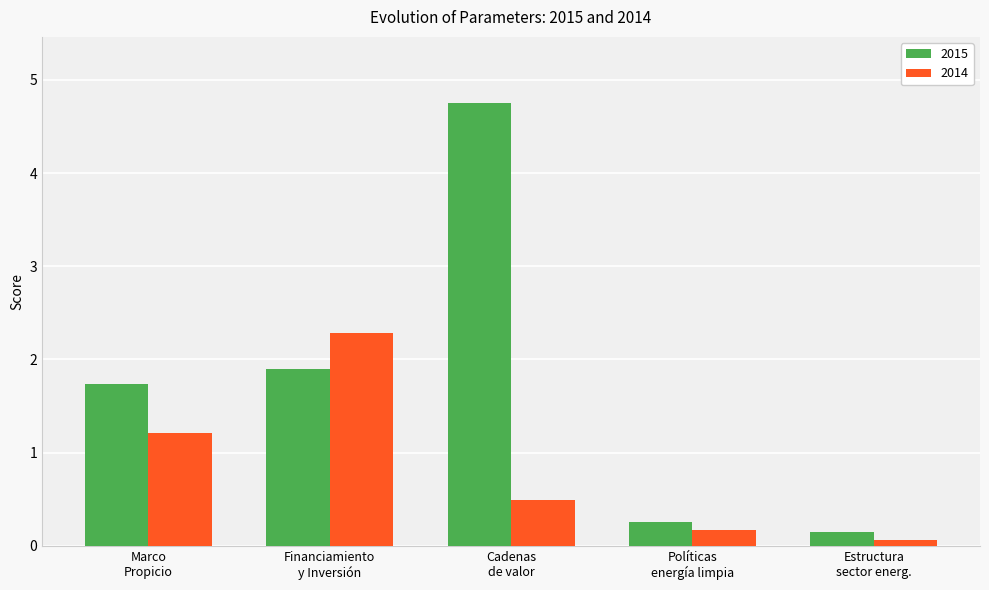

Which series has the largest range (max minus min)?

2015